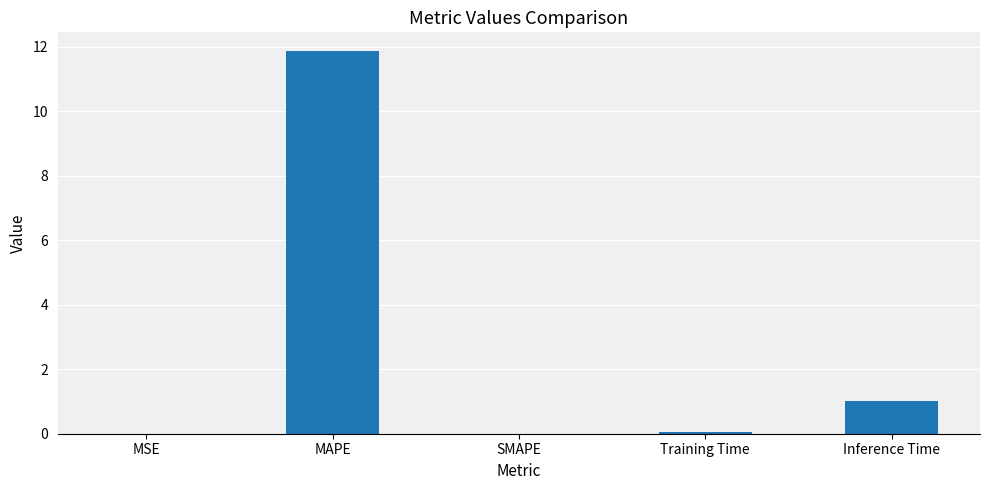

How many categories are shown in the chart?

5